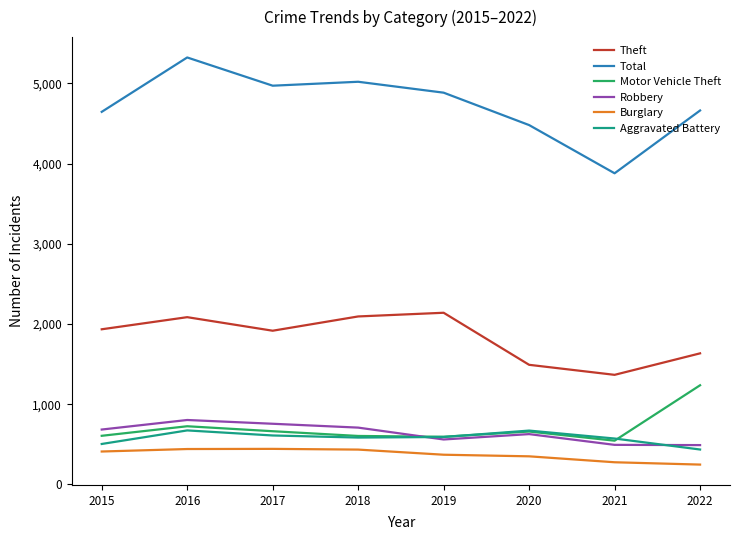

Where is Motor Vehicle Theft nearest to the value 891?

2016